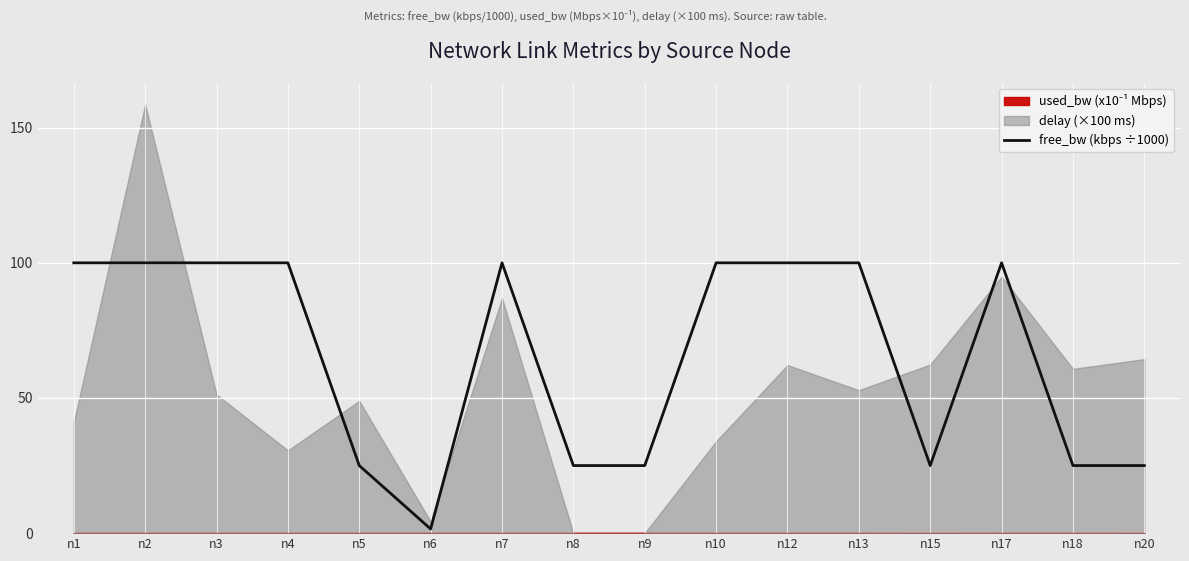

The free_bw (kbps ÷1000) series shows 100.0 at n13. True or false?

True